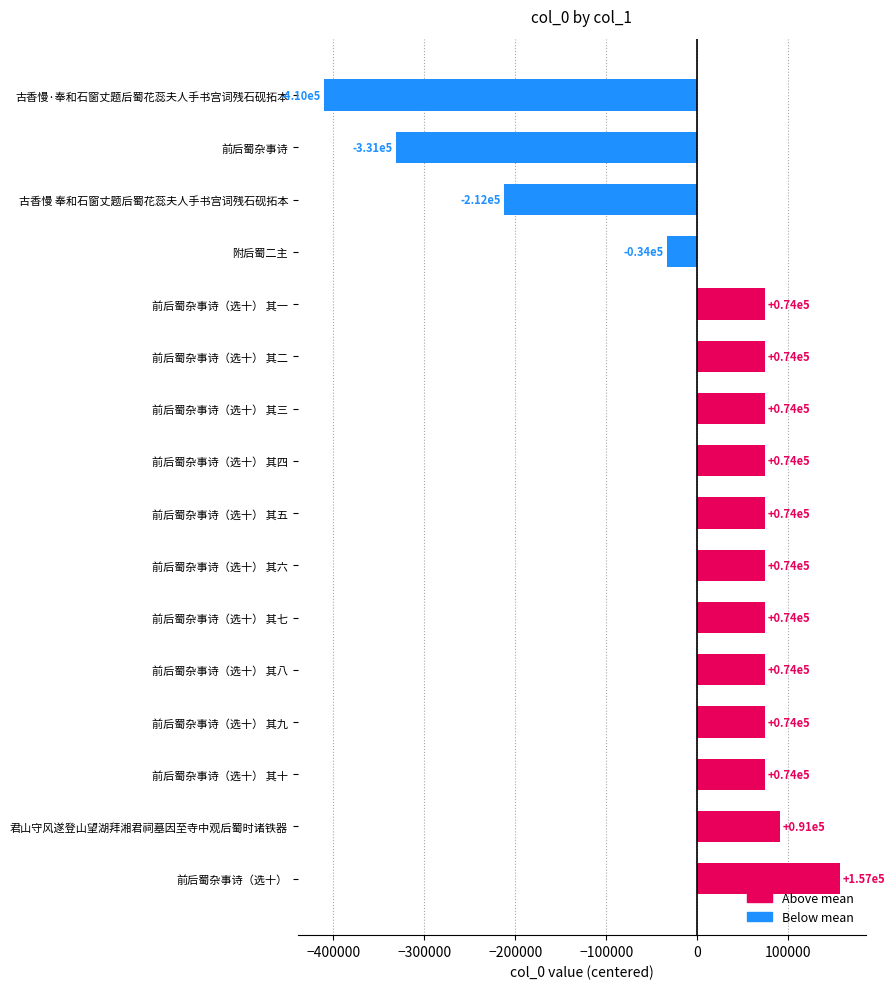

List the labels in order of value, largest first.

前后蜀杂事诗（选十）, 君山守风遂登山望湖拜湘君祠墓因至寺中观后蜀时诸铁器, 前后蜀杂事诗（选十） 其十, 前后蜀杂事诗（选十） 其九, 前后蜀杂事诗（选十） 其八, 前后蜀杂事诗（选十） 其七, 前后蜀杂事诗（选十） 其六, 前后蜀杂事诗（选十） 其五, 前后蜀杂事诗（选十） 其四, 前后蜀杂事诗（选十） 其三, 前后蜀杂事诗（选十） 其二, 前后蜀杂事诗（选十） 其一, 附后蜀二主, 古香慢 奉和石窗丈题后蜀花蕊夫人手书宫词残石砚拓本, 前后蜀杂事诗, 古香慢·奉和石窗丈题后蜀花蕊夫人手书宫词残石砚拓本